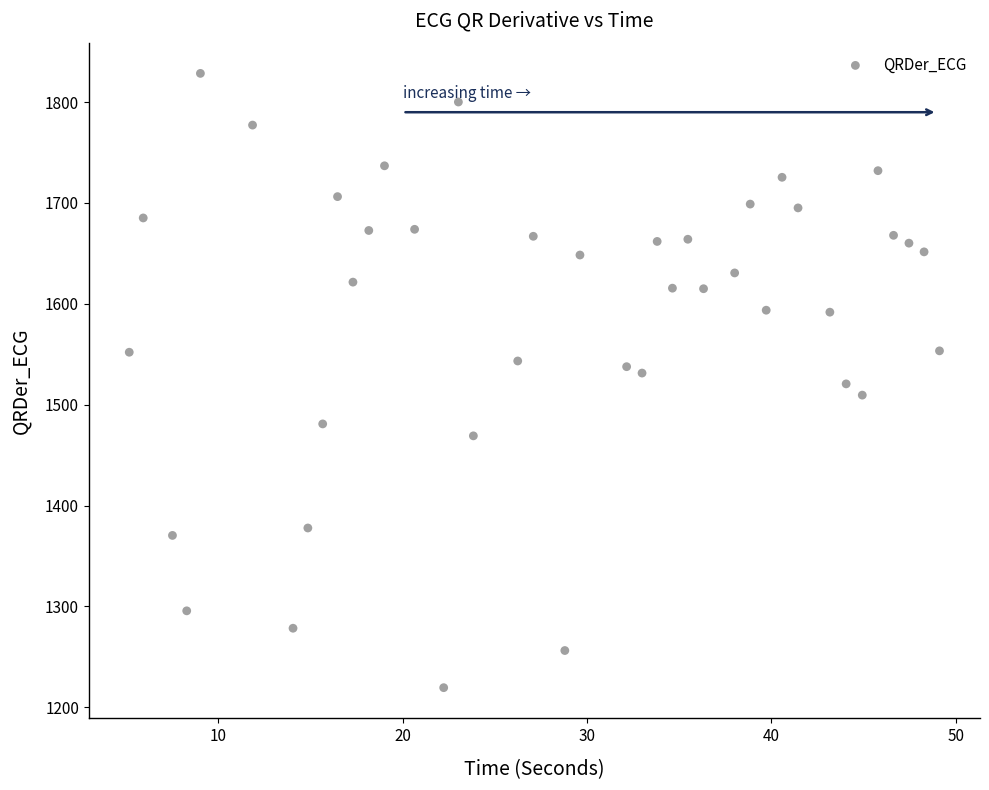

What is the range of X values (max minus min)?

43.9